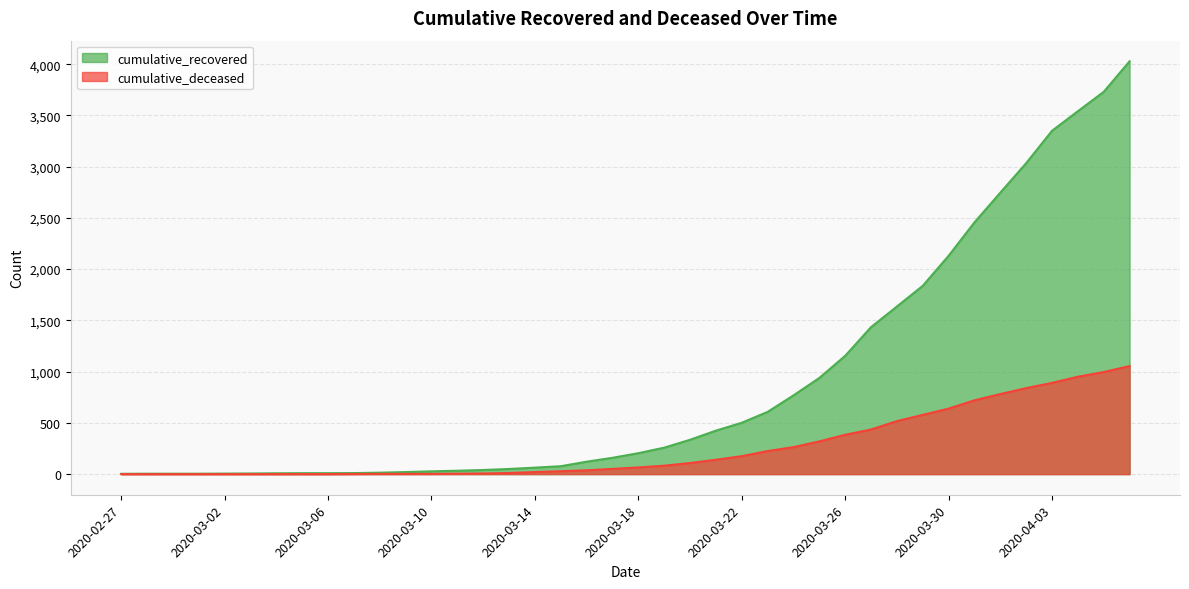

Reading left to right, extract all data points from this chart.

cumulative_recovered: 3	4	4	4	5	6	8	9	9	10	14	20	27	33	40	50	63	77	121	159	204	258	335	424	501	607	768	938	1154	1434	1635	1837	2130	2456	2746	3034	3350	3541	3730	4028
cumulative_deceased: 0	0	0	0	0	0	0	0	0	1	2	2	2	4	6	11	20	28	37	51	65	82	108	140	175	225	263	319	384	435	517	578	639	720	781	839	890	950	996	1054